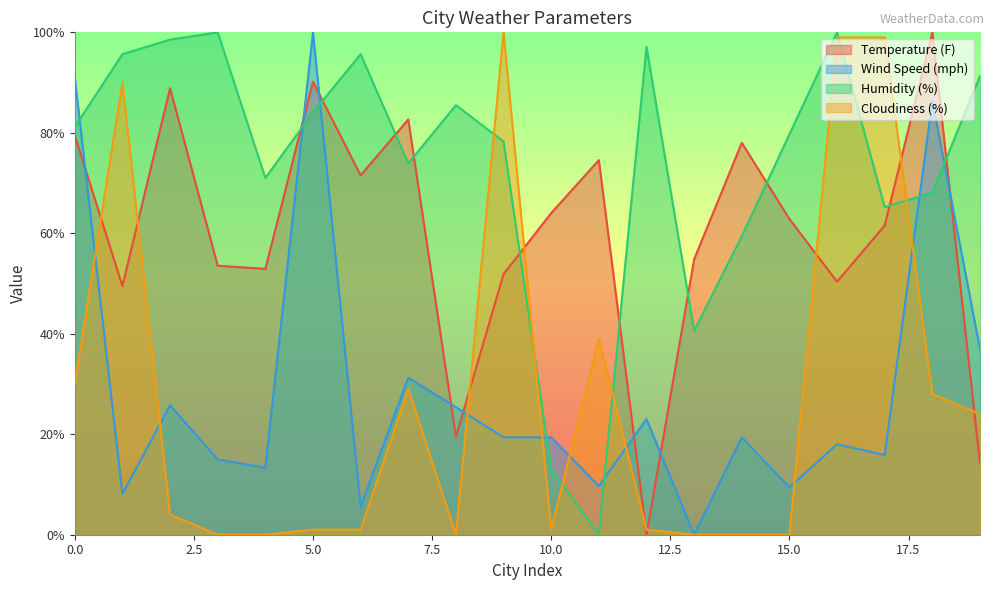

Where is the first local minimum for Wind Speed (mph)?

1